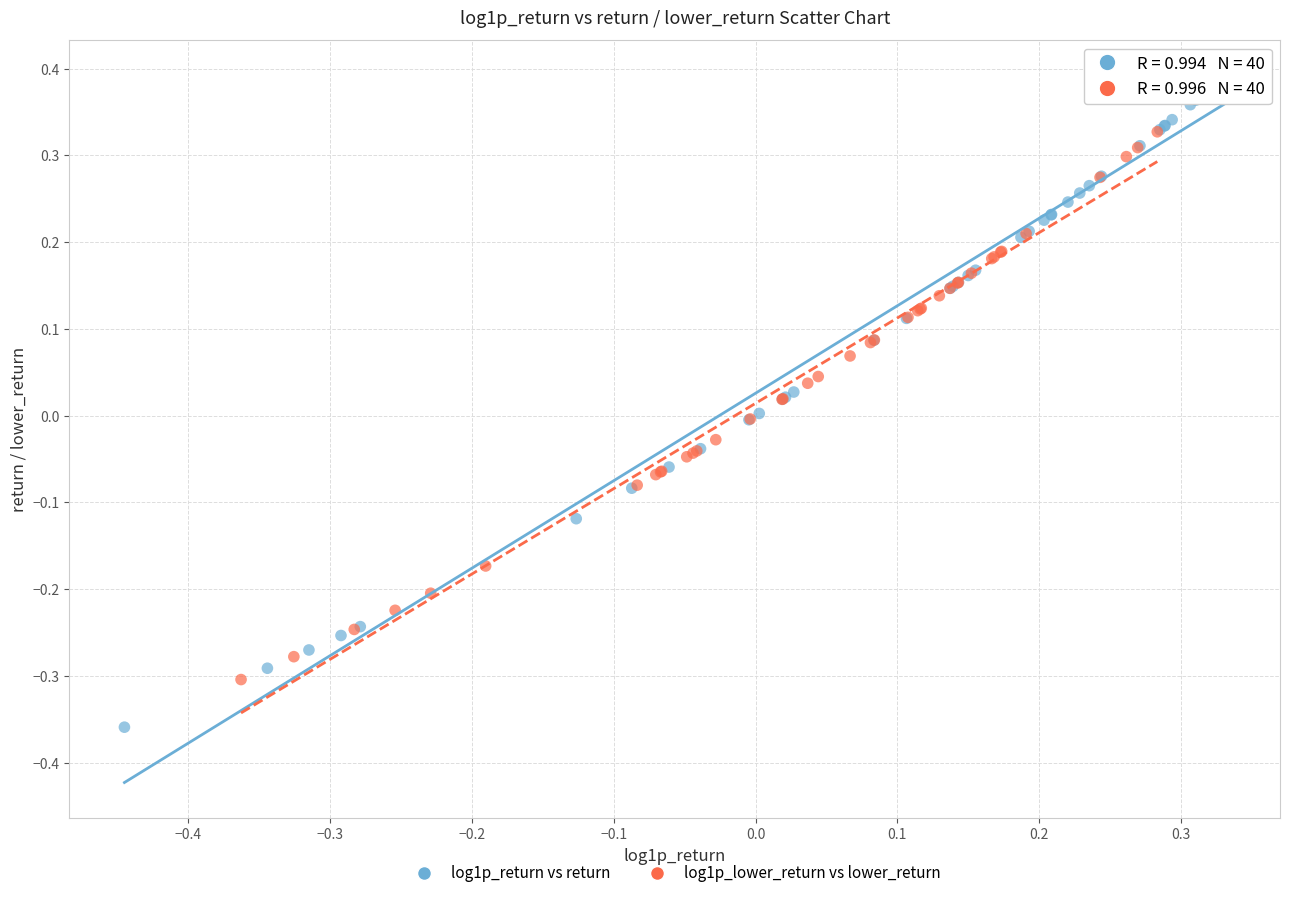

Which series contains the lowest Y value?

log1p_return vs return